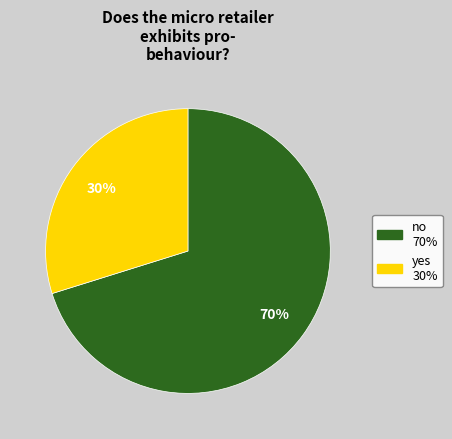

To the nearest percent, what is the average slice percentage?

50%